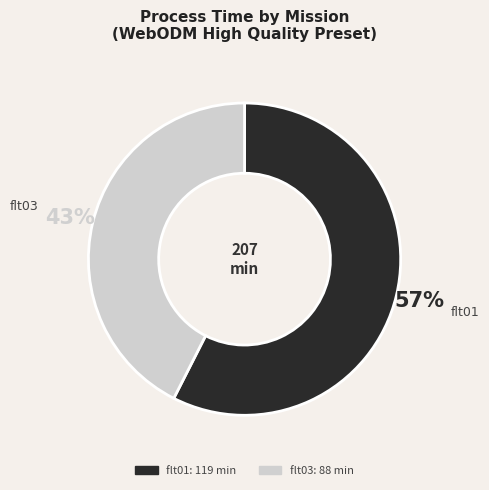

Is there any slice that represents more than half of the pie?

Yes